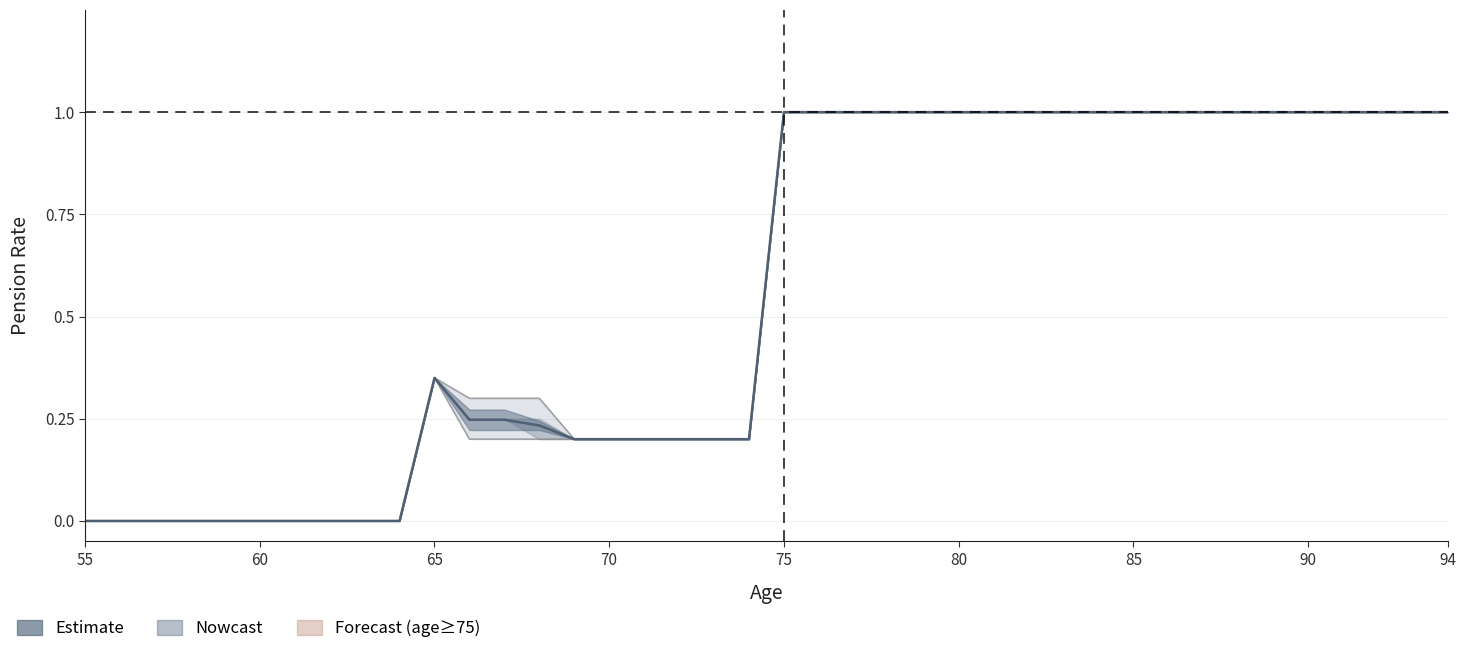

At which label is NormalMaleTeacher closest to 0?

55